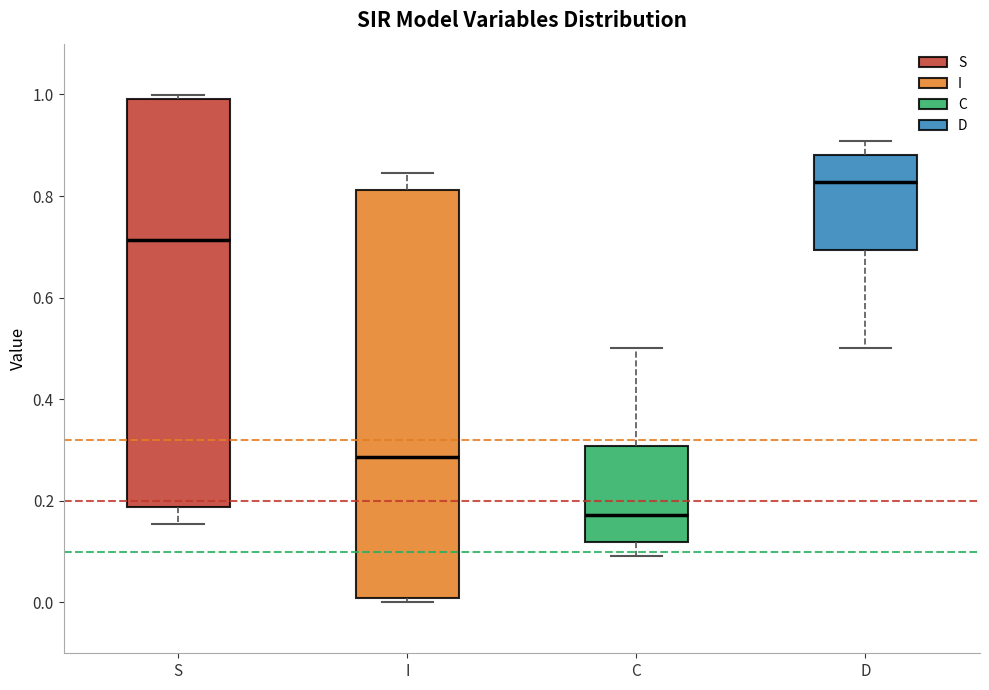

Reading left to right, read every box against the y-axis: the position of its median line, the range the box covers, and the ends of its whiskers. The values are not printed on the chart, so give them approximately, as read against the axis.

S: median 0.72, box 0.18 to 1.00, whiskers 0.16 to 1.00 (just above the box's upper edge)
I: median 0.28, box 0.00 to 0.82, whiskers 0.00 (just below the box's lower edge) to 0.84
C: median 0.18, box 0.12 to 0.30, whiskers 0.10 to 0.50
D: median 0.82, box 0.70 to 0.88, whiskers 0.50 to 0.90